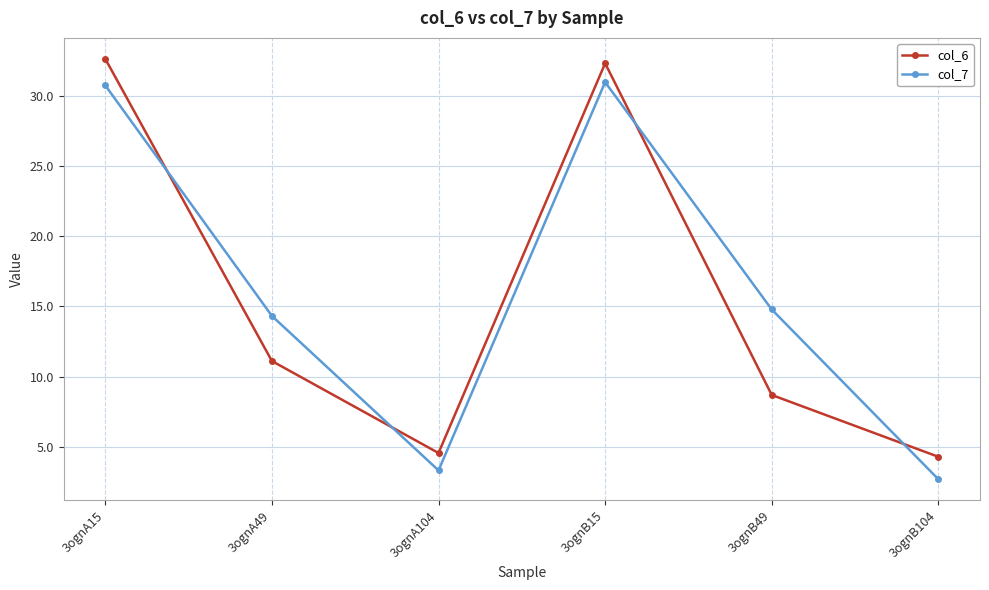

What is the difference between the highest and lowest values at 3ognB15?

1.3